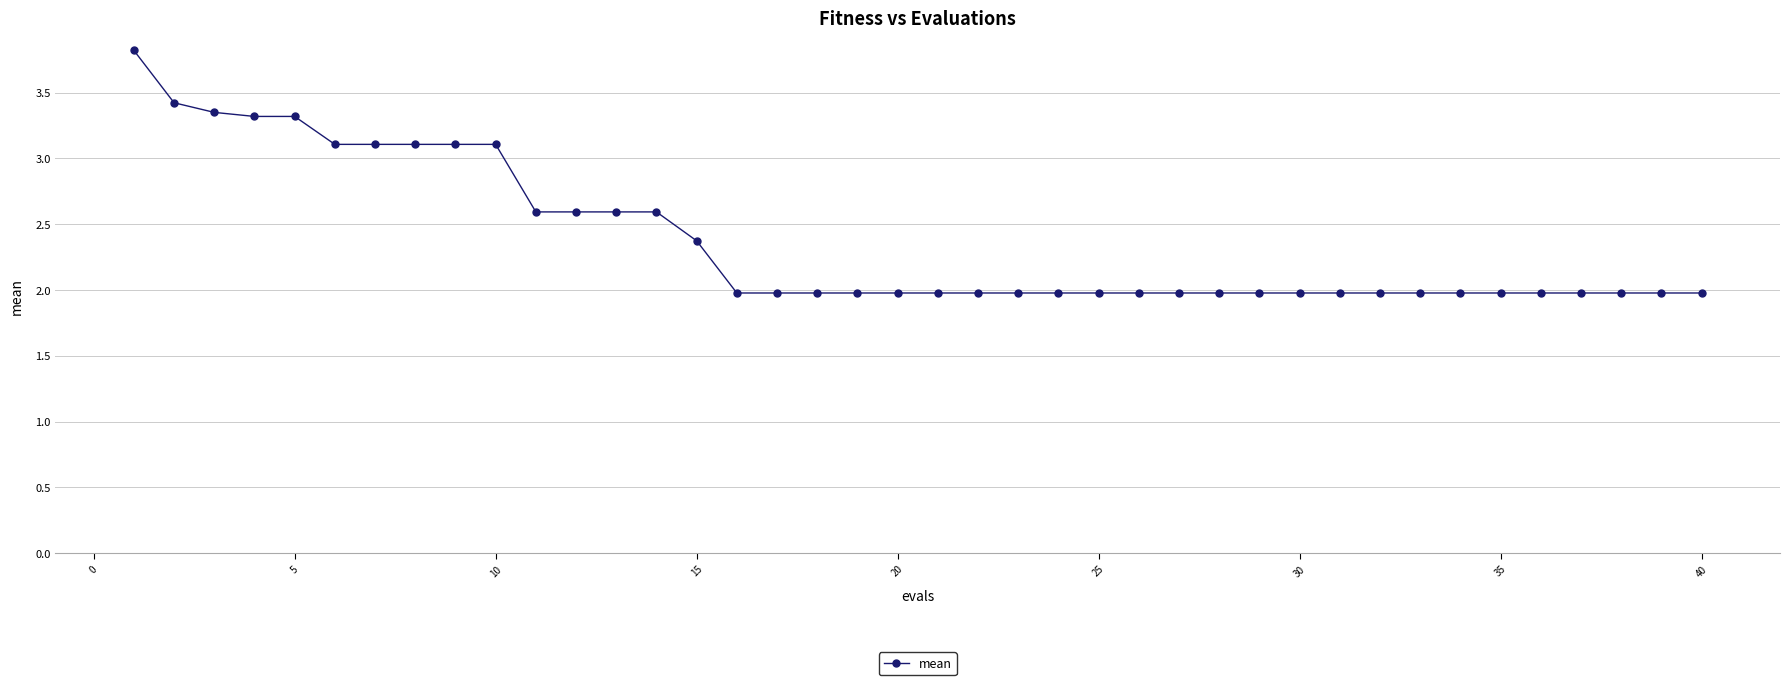

What is the difference between the second highest and second lowest values?

1.4